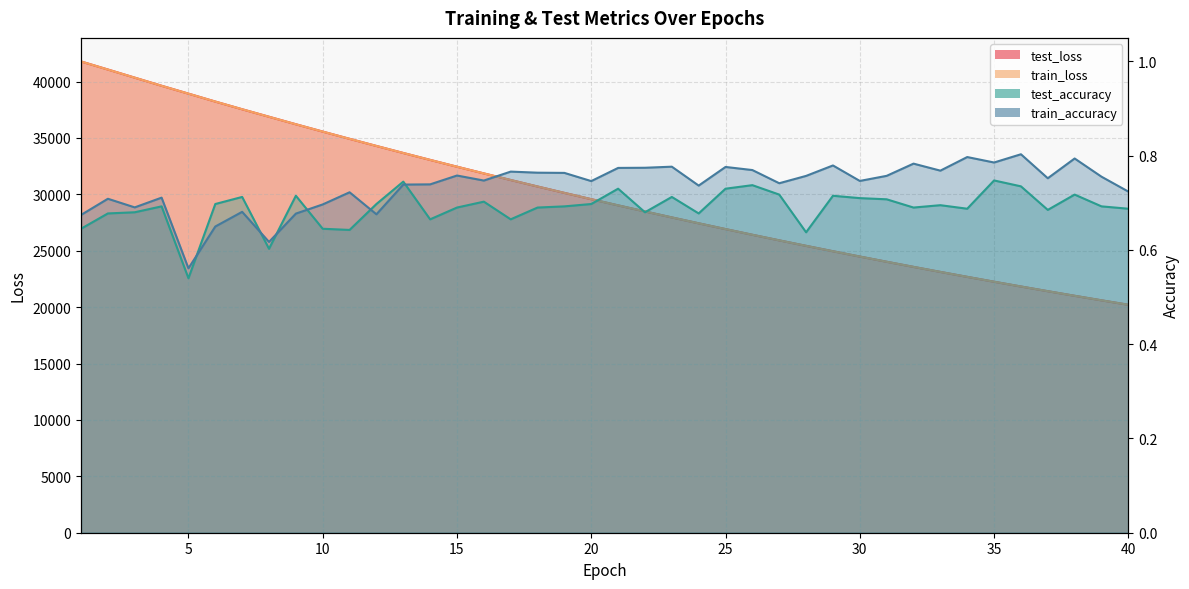

Reading right to left, what are all the values shown in this chart?

test_loss: 20213.3	20607.3	21008.7	21417.4	21833.0	22256.6	22687.5	23126.3	23572.2	24026.7	24488.8	24958.9	25437.9	25924.5	26419.6	26923.5	27436.4	27957.5	28487.7	29026.7	29575.2	30132.6	30699.0	31274.9	31860.1	32454.3	33058.2	33670.9	34294.2	34926.3	35567.1	36218.3	36883.3	37548.4	38229.9	38932.8	39630.8	40350.3	41071.7	41785.9
train_loss: 20212.8	20606.9	21008.2	21417.0	21832.7	22256.2	22687.0	23125.7	23571.8	24026.2	24488.3	24958.3	25437.1	25924.0	26419.2	26923.1	27435.9	27956.9	28487.1	29026.3	29574.7	30132.0	30698.4	31274.2	31859.7	32453.7	33057.8	33670.6	34294.0	34925.5	35566.7	36218.4	36881.9	37549.0	38230.5	38931.0	39629.5	40349.8	41069.3	41785.2
test_accuracy: 0.7	0.7	0.7	0.7	0.7	0.7	0.7	0.7	0.7	0.7	0.7	0.7	0.6	0.7	0.7	0.7	0.7	0.7	0.7	0.7	0.7	0.7	0.7	0.7	0.7	0.7	0.7	0.7	0.7	0.6	0.6	0.7	0.6	0.7	0.7	0.5	0.7	0.7	0.7	0.6
train_accuracy: 0.7	0.8	0.8	0.8	0.8	0.8	0.8	0.8	0.8	0.8	0.7	0.8	0.8	0.7	0.8	0.8	0.7	0.8	0.8	0.8	0.7	0.8	0.8	0.8	0.7	0.8	0.7	0.7	0.7	0.7	0.7	0.7	0.6	0.7	0.6	0.6	0.7	0.7	0.7	0.7